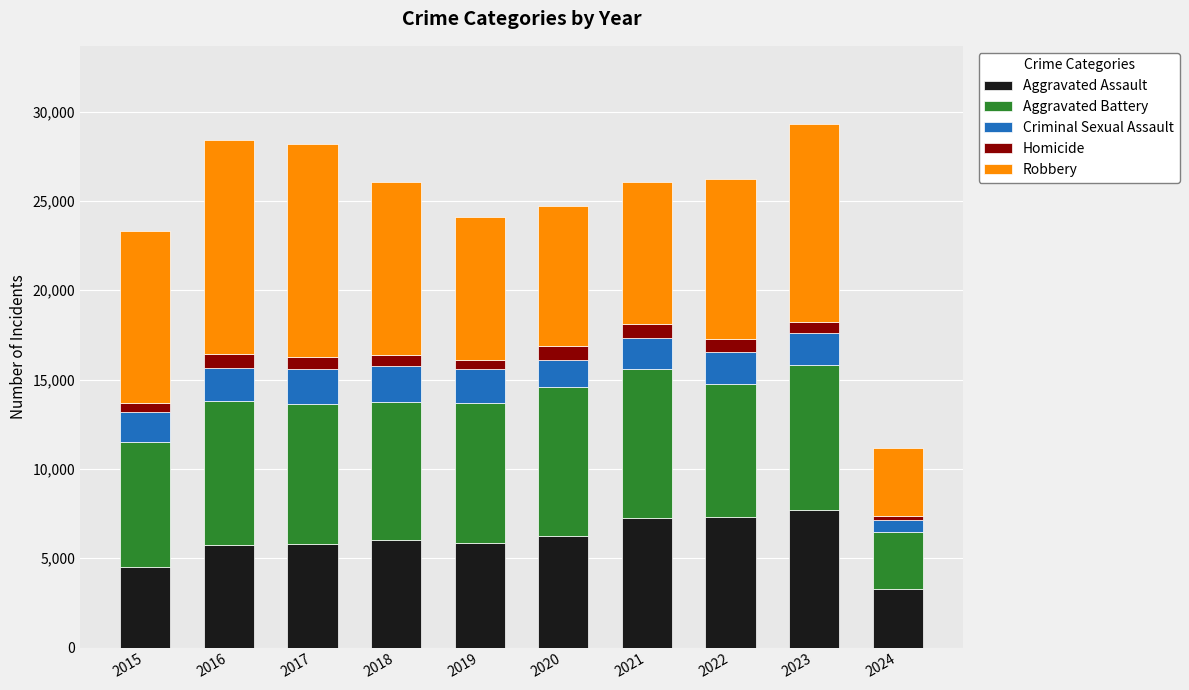

Are the bars horizontal?

No